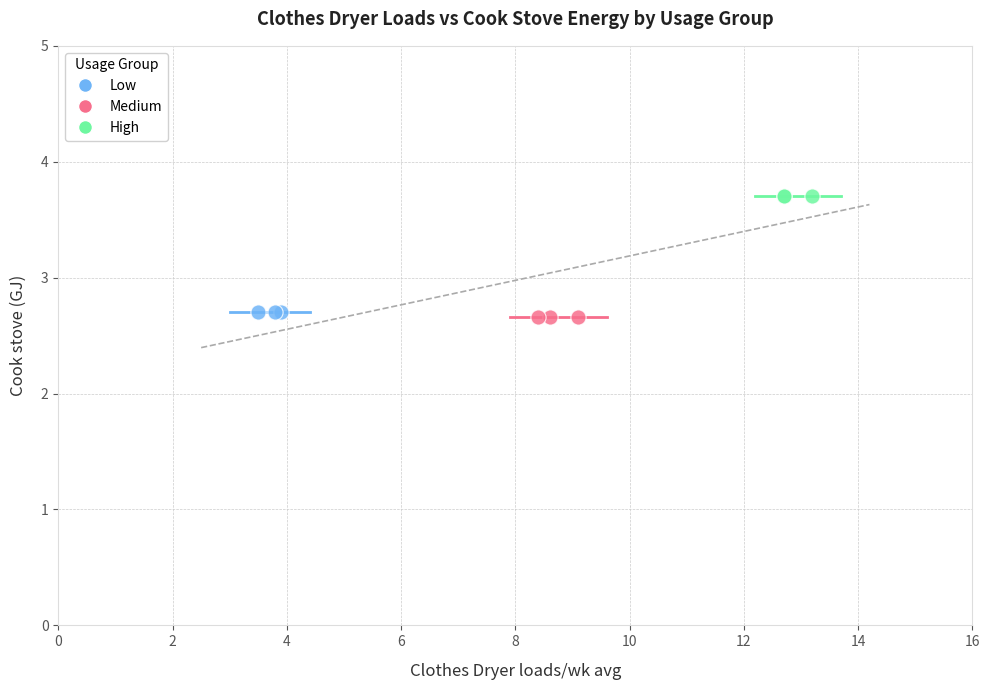

What are all the series names shown in the legend?

Low, Medium, High